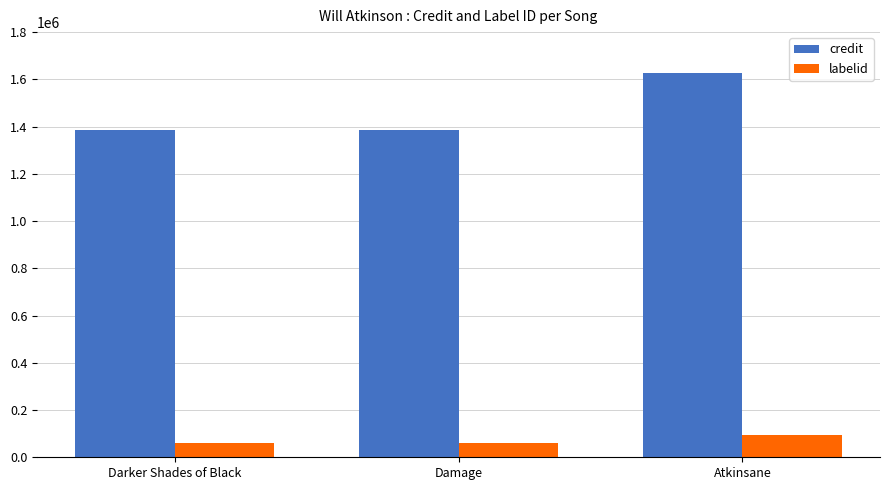

What is the sum of all credit values?

4392896